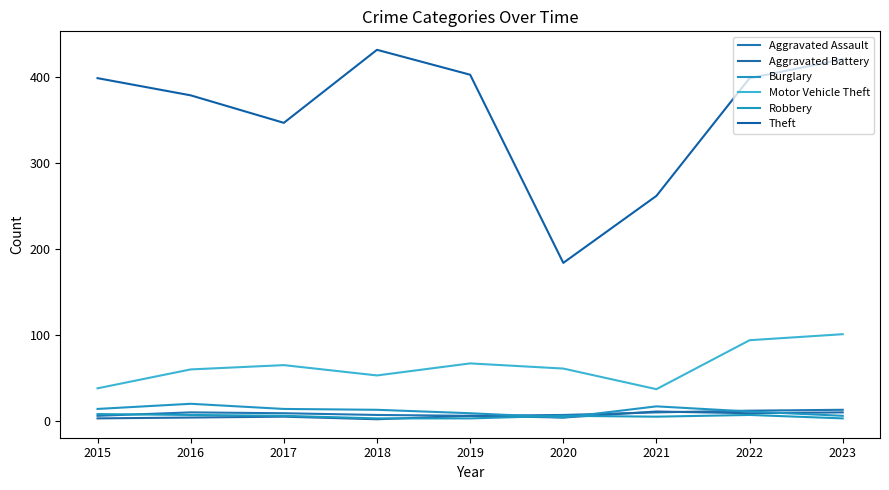

Where do Aggravated Battery and Robbery first cross each other?

2018 and 2019